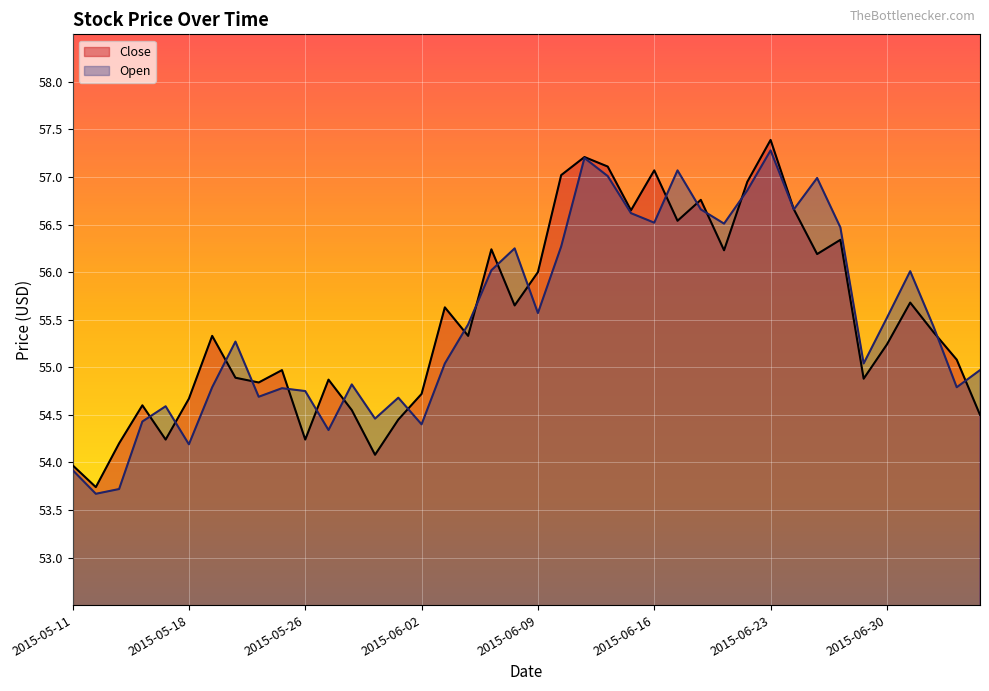

What is the value of the Close point at the 15th from the left?

54.5